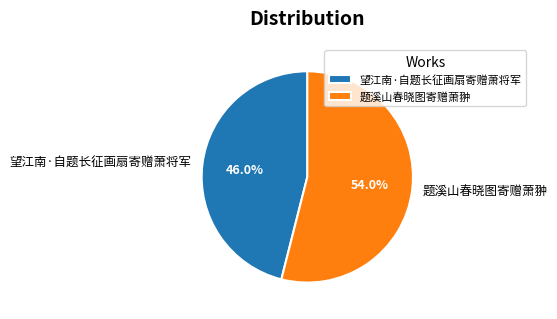

To the nearest percent, what is the average slice percentage?

50%